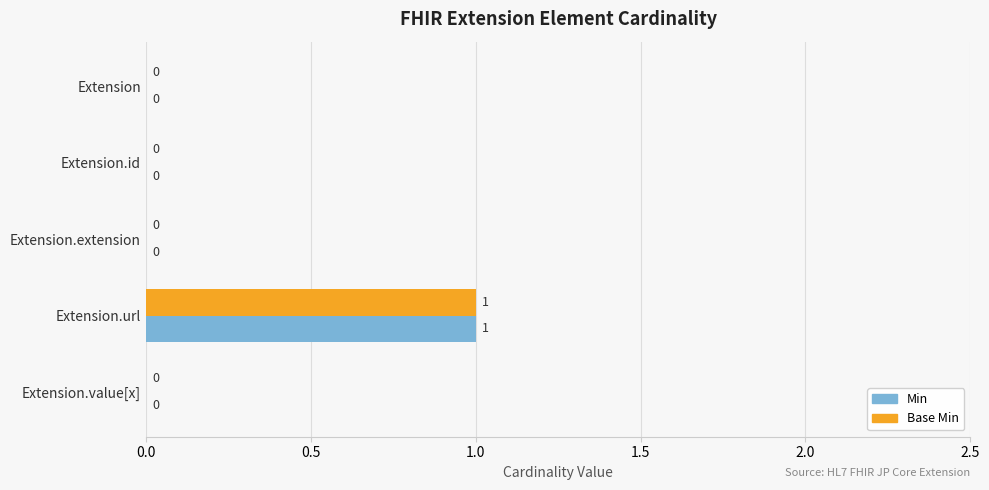

How many values in Base Min are above zero?

1